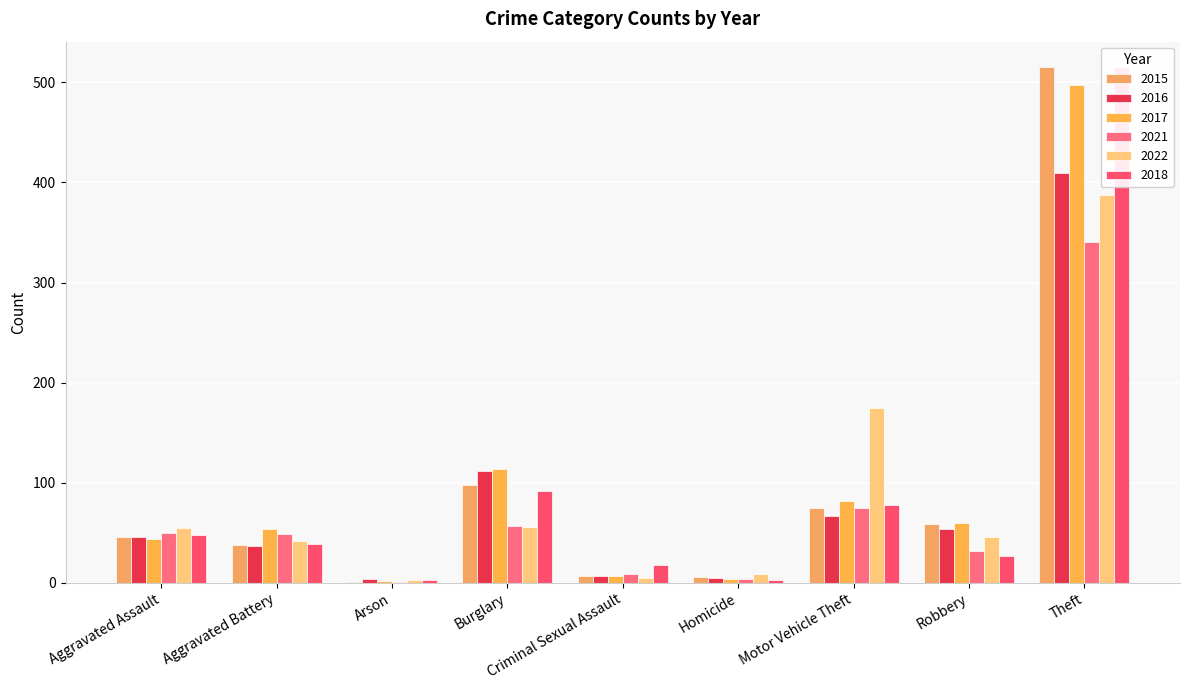

How many groups of bars are there?

9